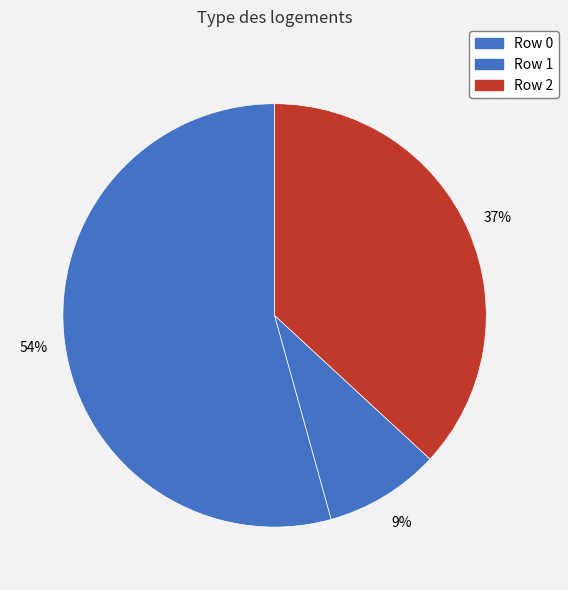

Which slice is the smallest?

Row 1